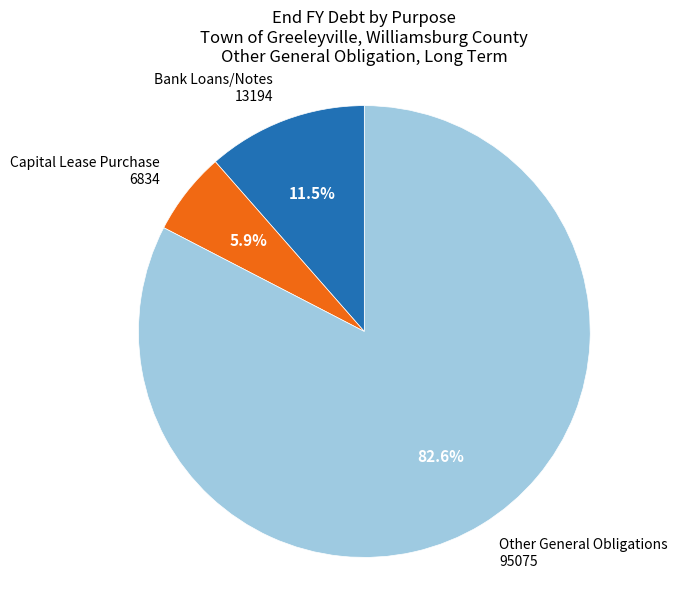

Is there any slice that represents more than half of the pie?

Yes